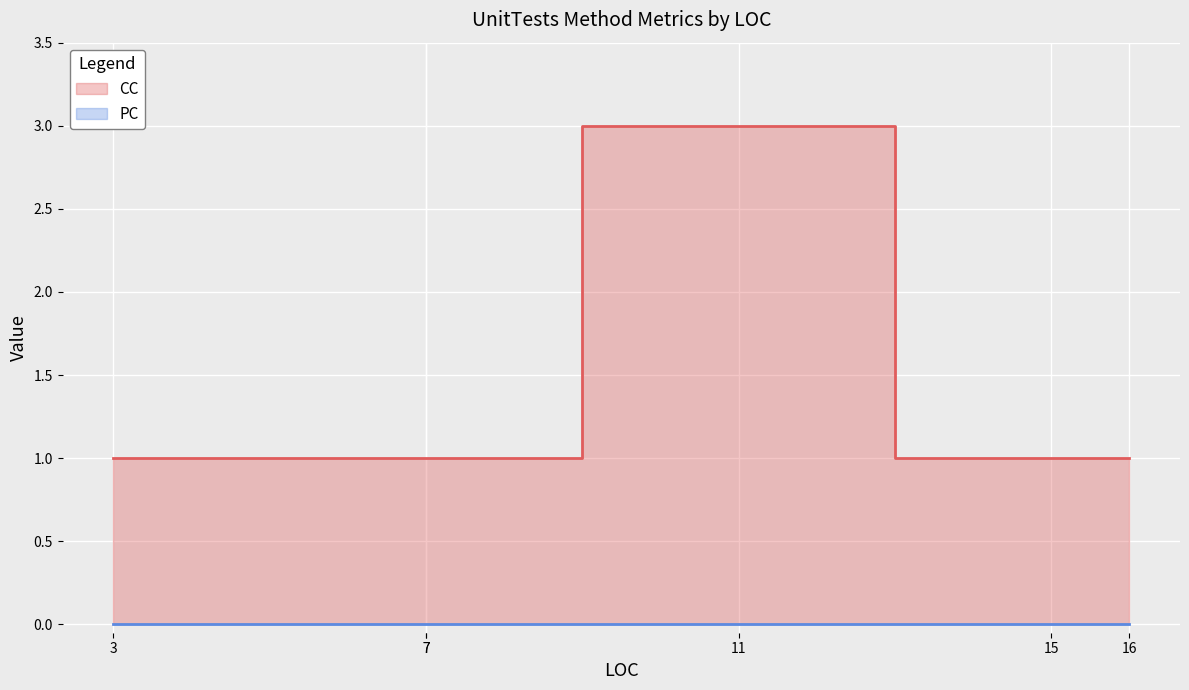

How many lines are shown in the chart?

2